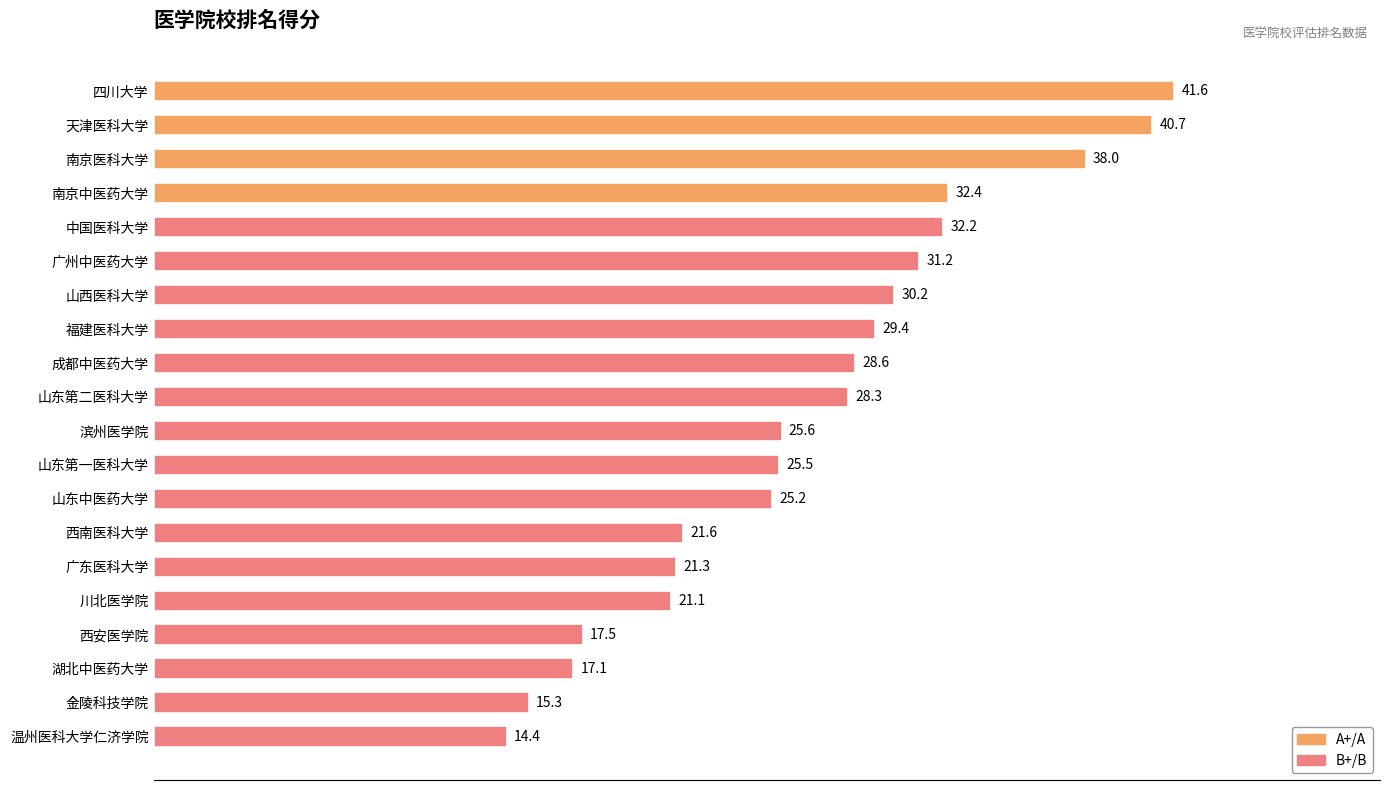

The value at 成都中医药大学 is 48.8. True or false?

False